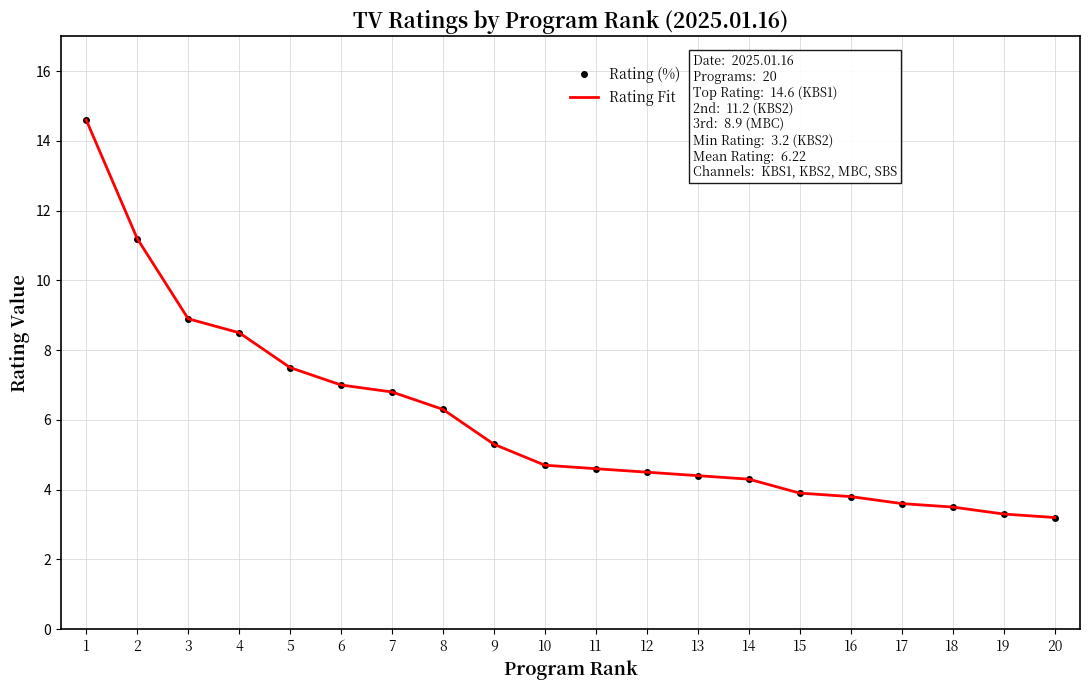

What are all the series names shown in the legend?

Rating (%), Rating Fit